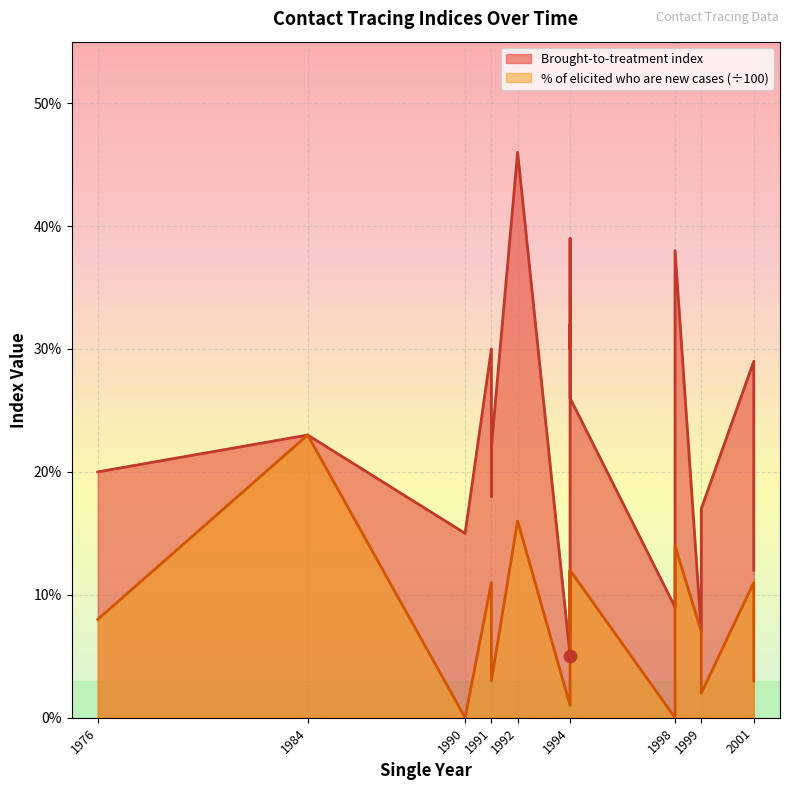

What are all the series names shown in the legend?

Brought-to-treatment index, % of elicited who are new cases